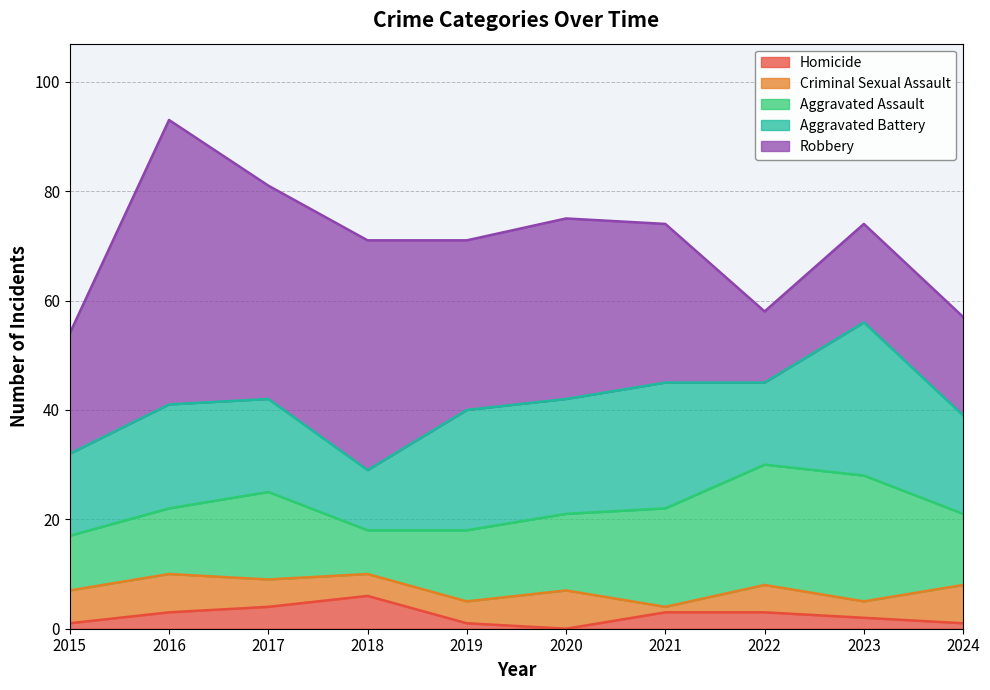

Where is the first local minimum for Aggravated Battery?

2018